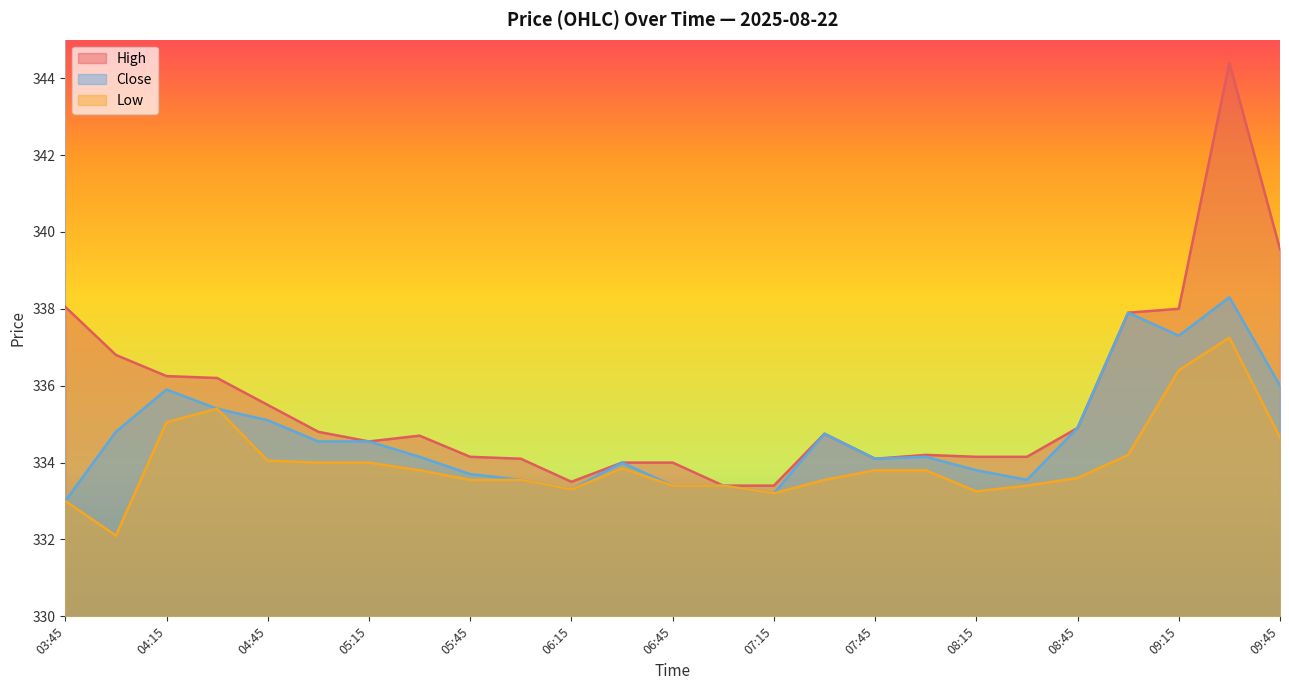

At which label is Close closest to 335?

04:45